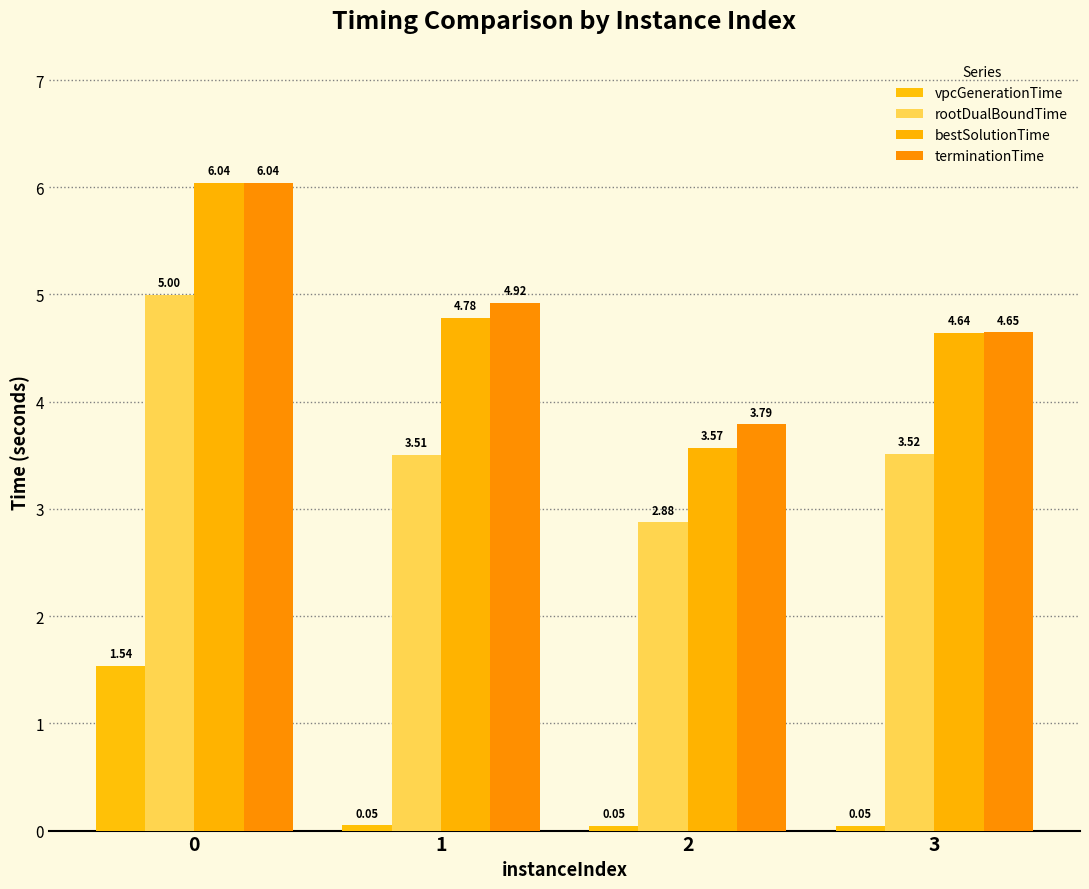

How many data points in terminationTime are above 4?

3